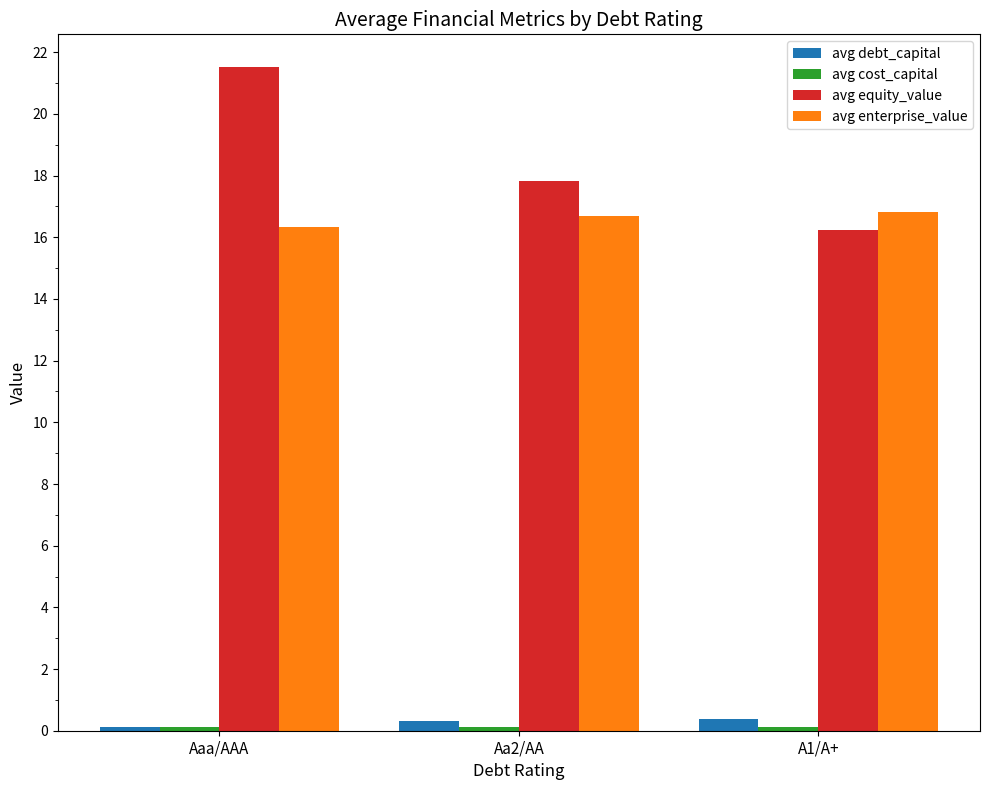

What is the lowest value of the avg equity_value series?

16.2